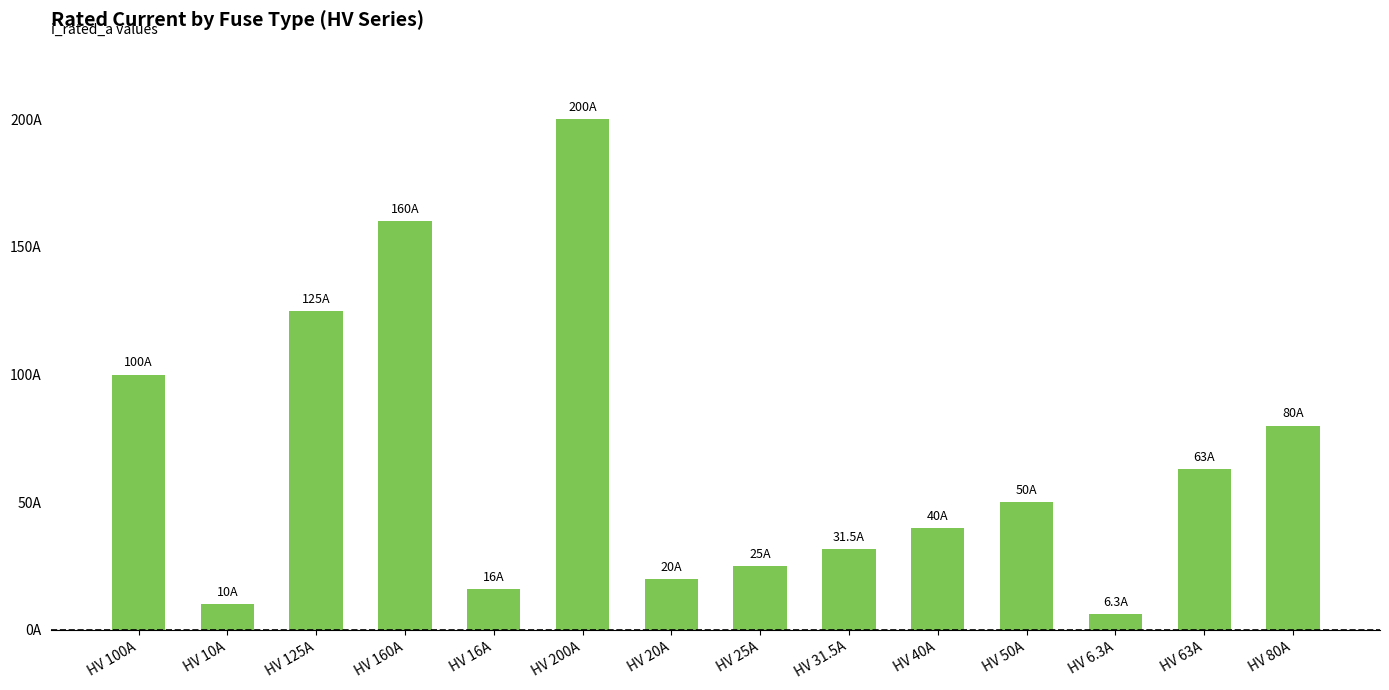

What is the difference between the values at HV 16A and HV 100A?

84.0